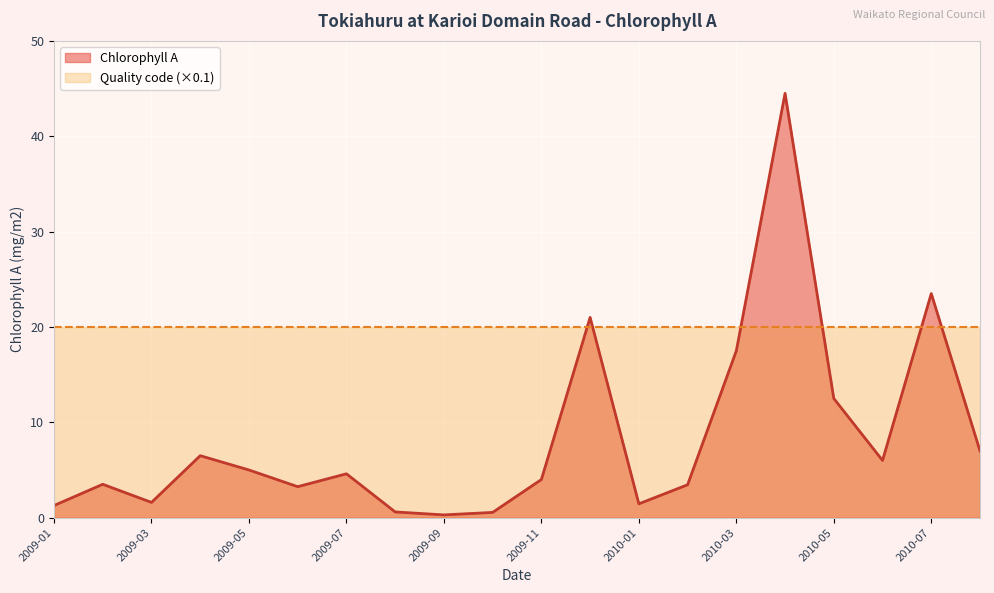

What is the difference between the maximum and minimum values?

44.2